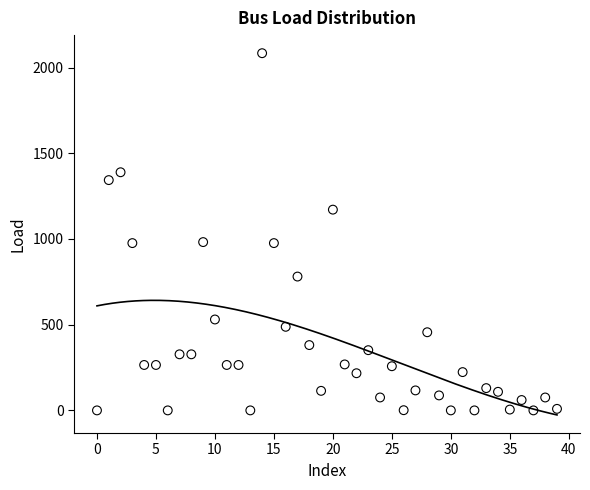

What is the range of Y values (max minus min)?

2083.6